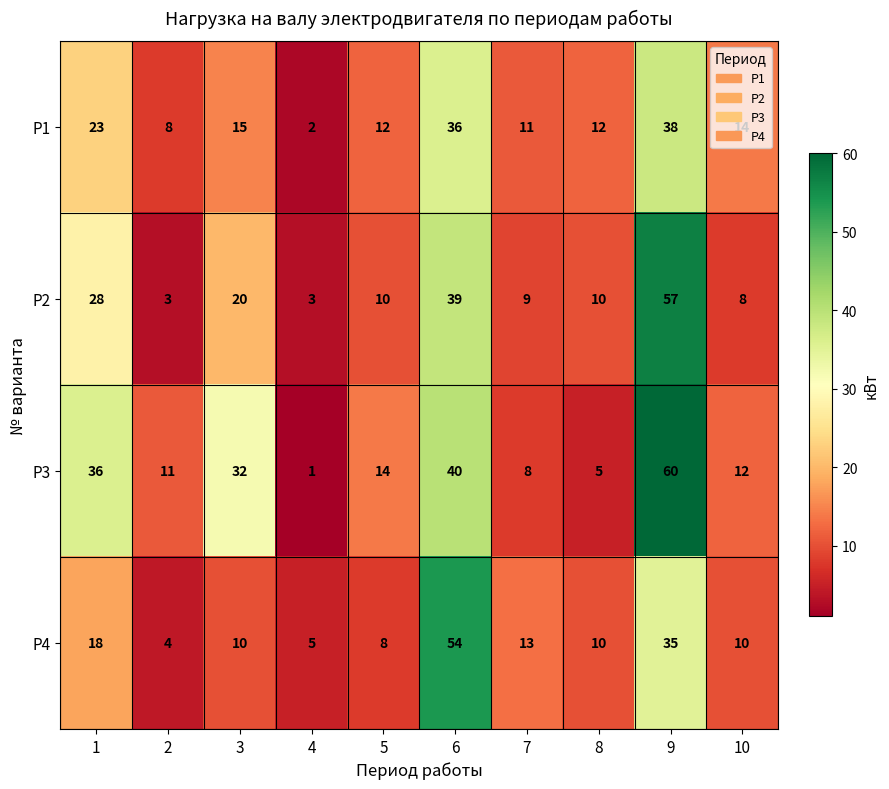

The value of P2 at 1 is 18. True or false?

False